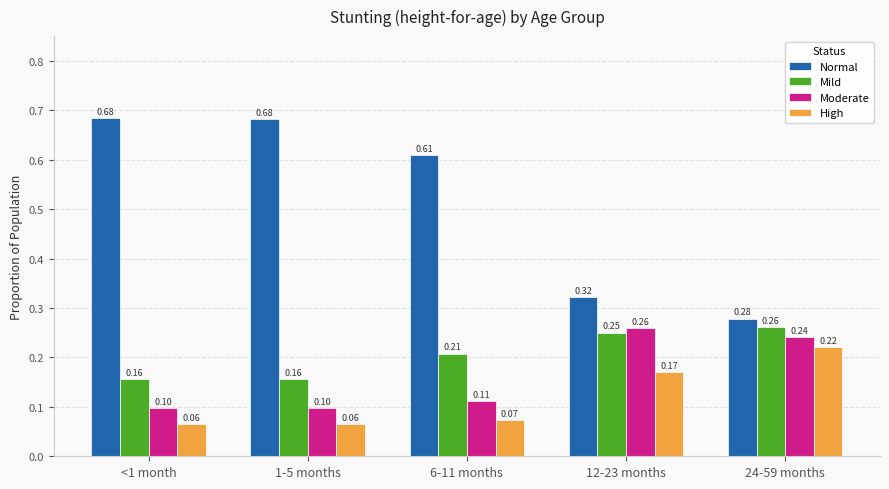

The Normal series shows 0.5 at 12-23 months. True or false?

False